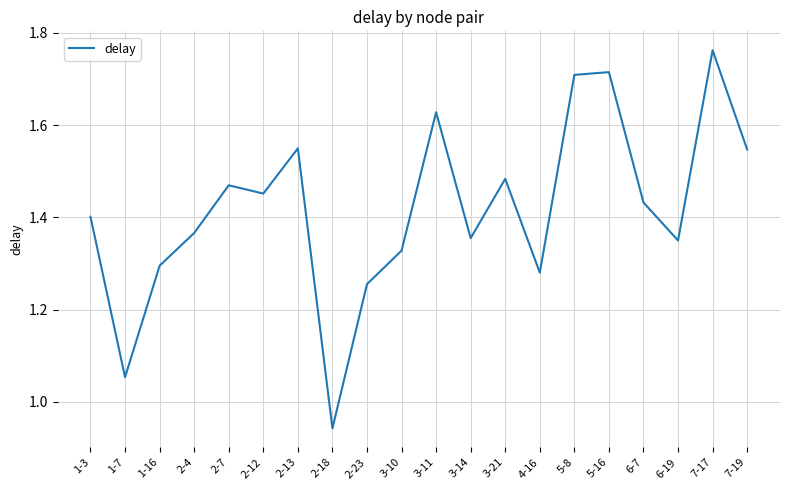

The chart shows a value of 2.1 at 3-14. True or false?

False